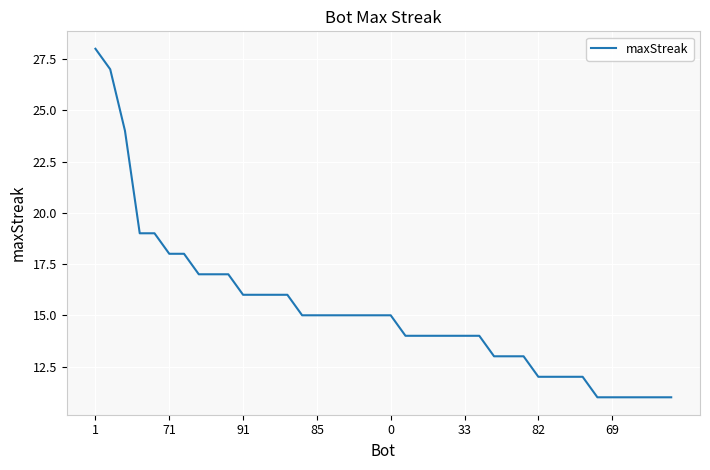

What is the maximum value shown in the chart?

28